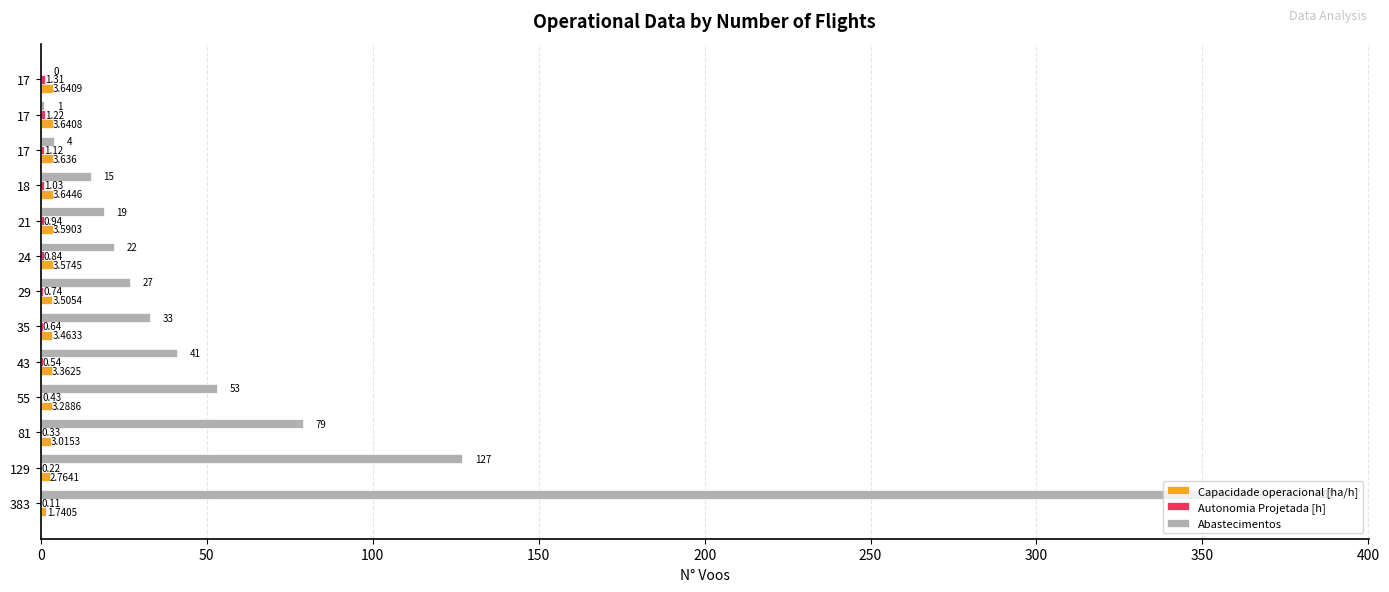

Reading left to right, extract all data points from this chart.

Capacidade operacional [ha/h]: 1.7	2.8	3.0	3.3	3.4	3.5	3.5	3.6	3.6	3.6	3.6	3.6	3.6
Autonomia Projetada [h]: 0.1	0.2	0.3	0.4	0.5	0.6	0.7	0.8	0.9	1.0	1.1	1.2	1.3
Abastecimentos: 381.0	127.0	79.0	53.0	41.0	33.0	27.0	22.0	19.0	15.0	4.0	1.0	0.0